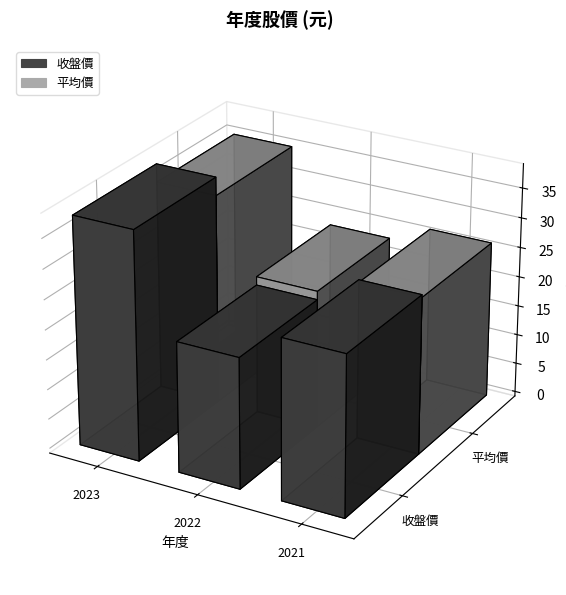

How many groups of bars are there?

3